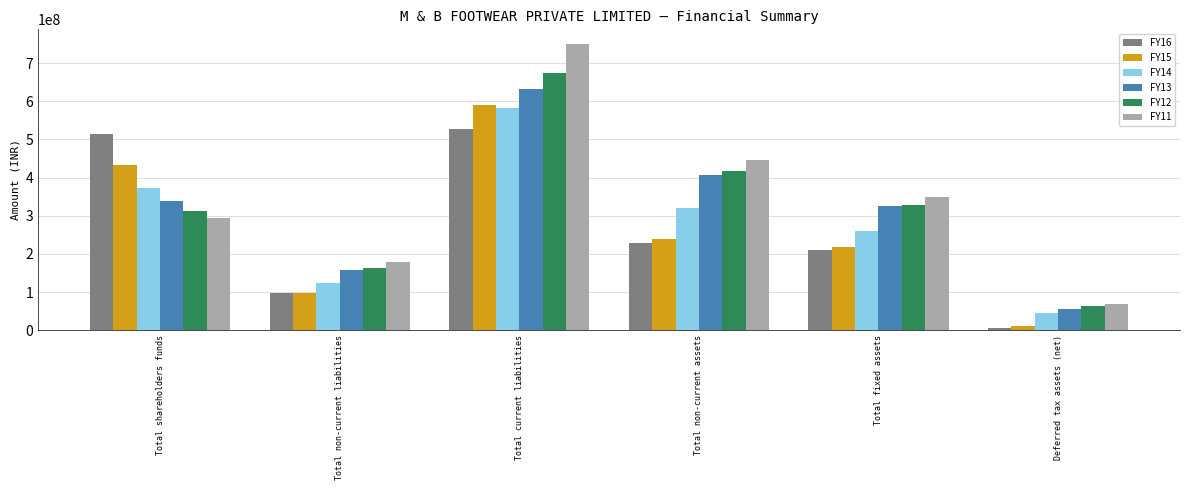

What is the difference between the maximum and minimum values in the FY15 series?

578510076